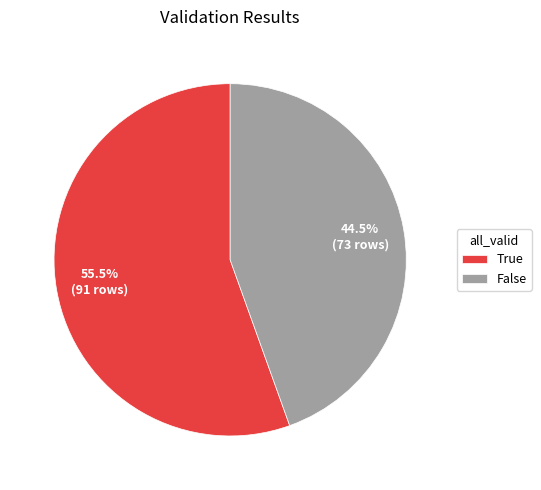

Which has a higher value, True or False?

True